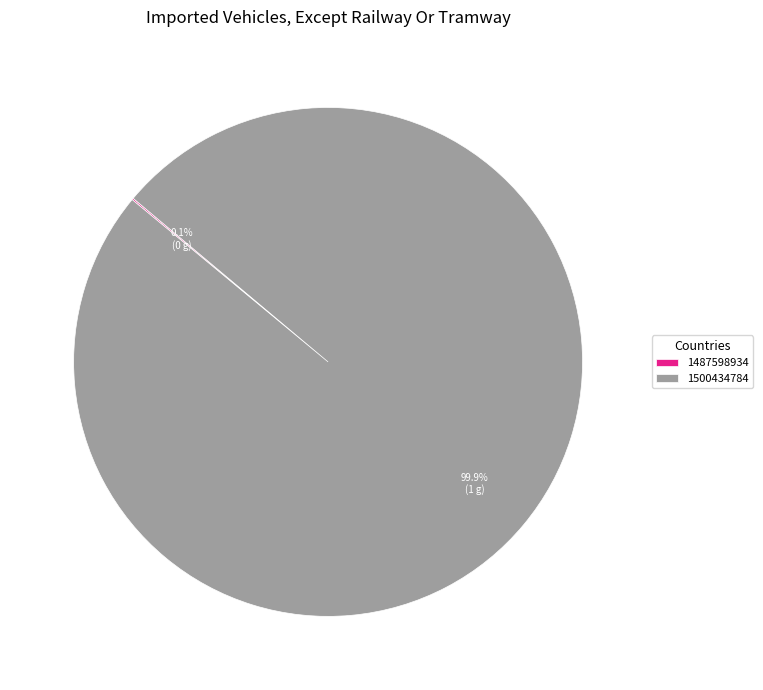

Does 1500434784 account for over 50% of the chart?

Yes